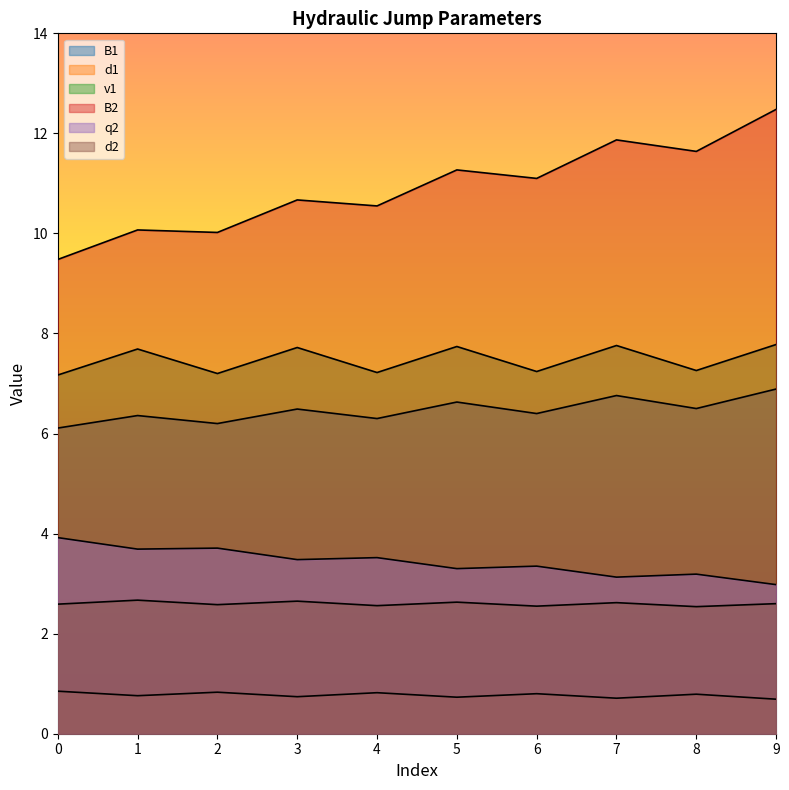

At 4, list the series in order from smallest to largest.

d1, d2, q2, B1, v1, B2